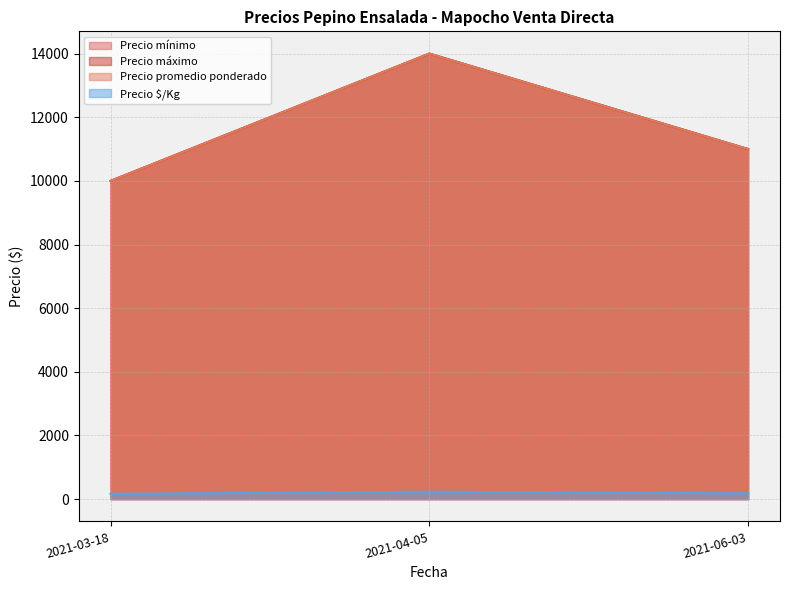

Which series changed the most between 2021-03-18 and 2021-04-05?

Precio mínimo